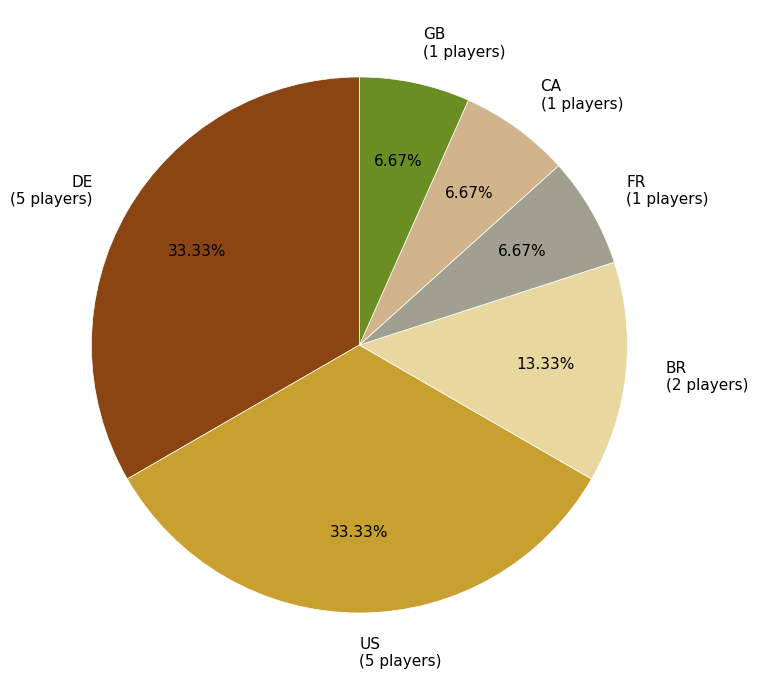

Approximately how many times larger is the value at DE (5 players) compared to US (5 players)?

1.0